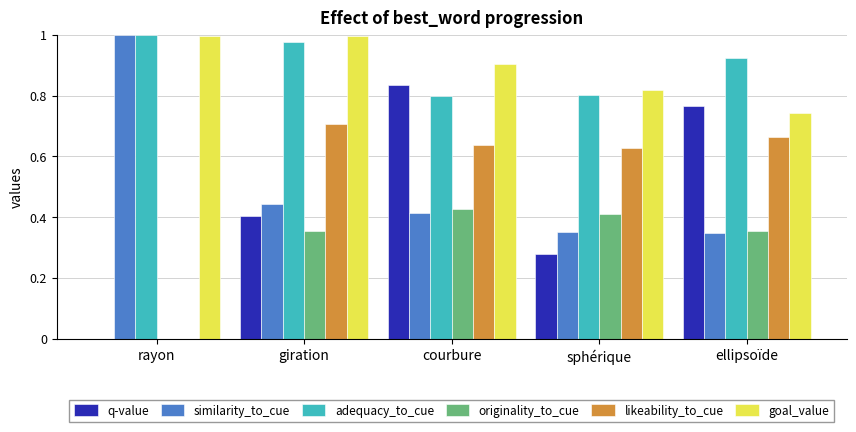

What is the sum of all originality_to_cue values?

1.5